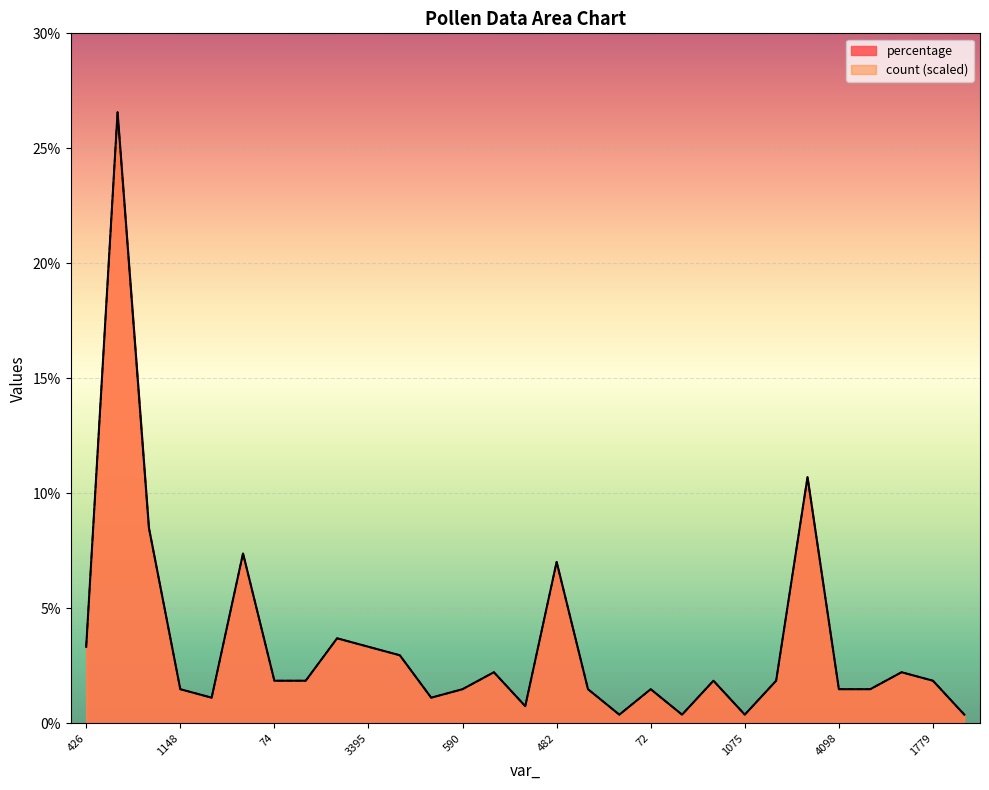

What is the label of the 21st point from the right?

1052